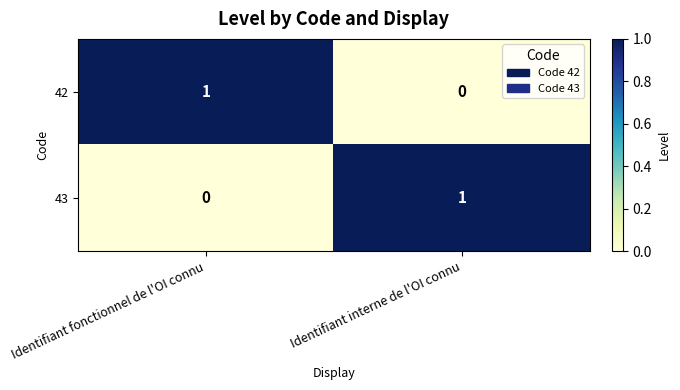

Rank the series at Identifiant interne de l'OI connu from highest to lowest value.

43, 42